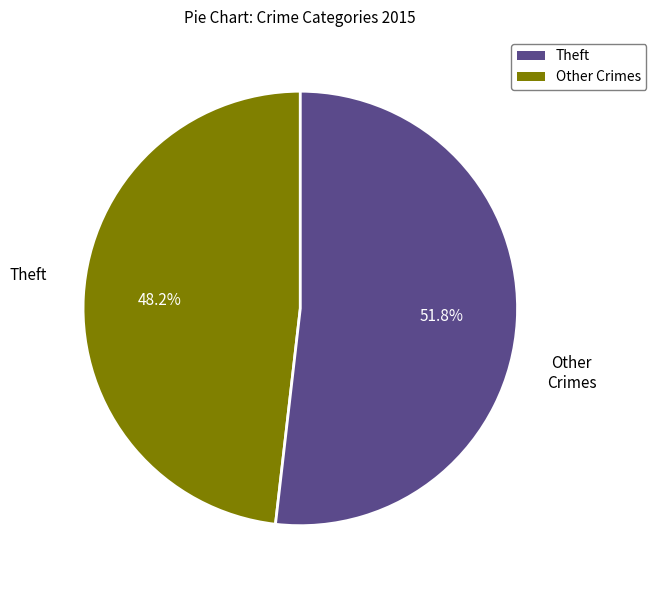

Does any single category account for the majority?

Yes